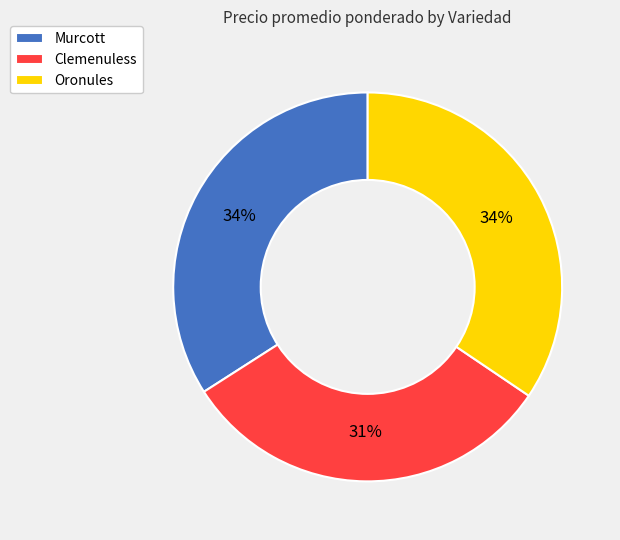

Which category has the smallest portion of the pie?

Clemenuless